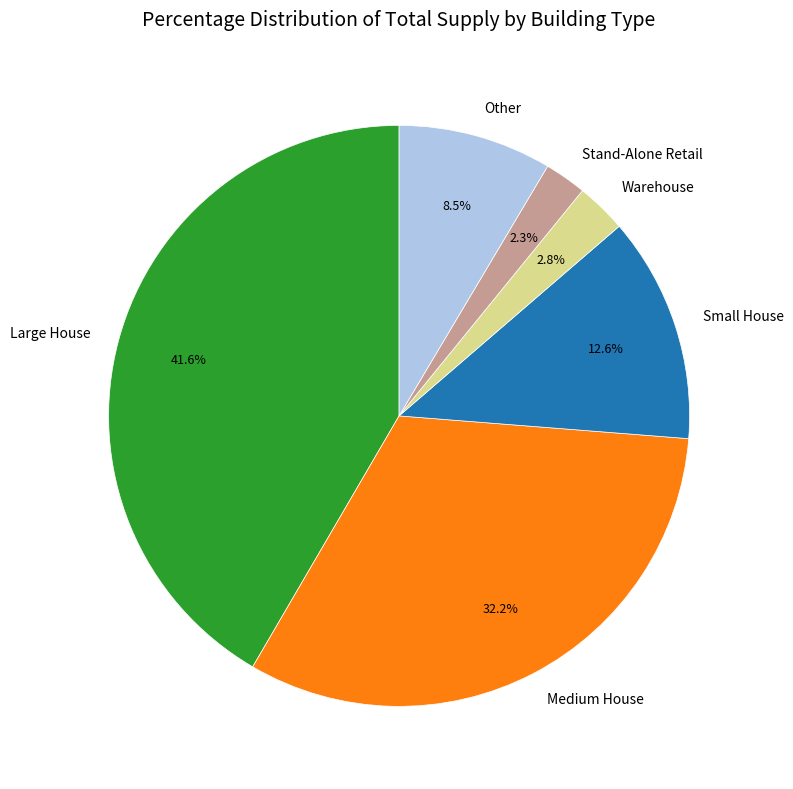

To the nearest percent, what percentage of the pie is Stand-Alone Retail?

2%